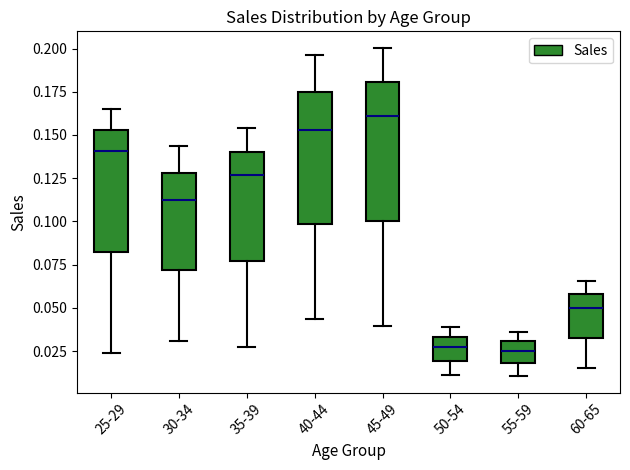

Where does the median line of the box for 60-65 sit on the y-axis? The values are not printed on the chart, so give them approximately, as read against the axis.

0.050